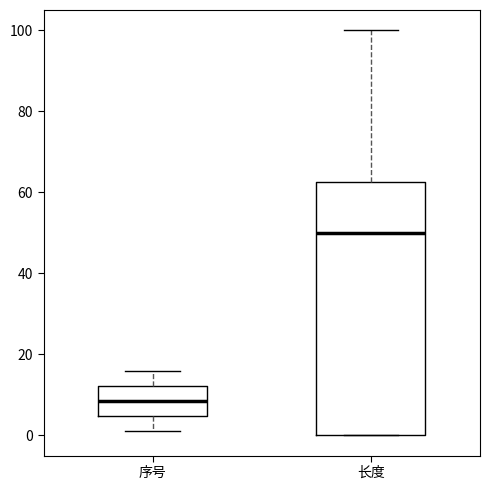

Which box's median line is the lowest?

序号